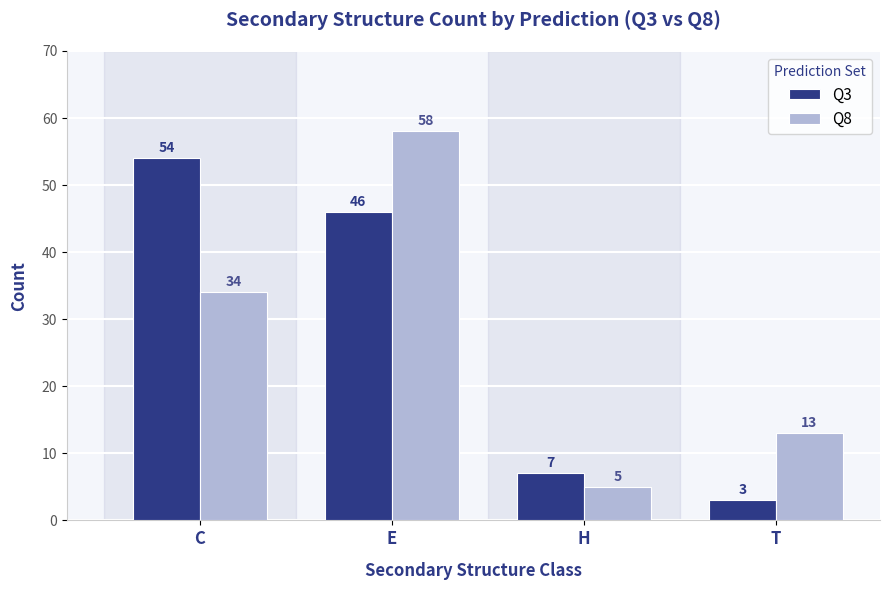

At which label does Q8 reach its minimum?

H